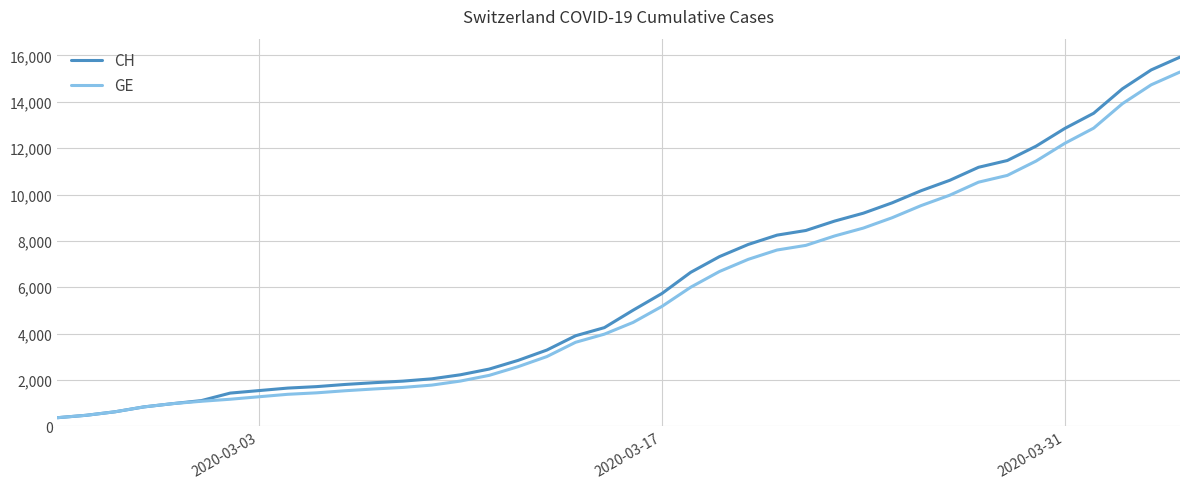

How many distinct data groups are displayed?

2